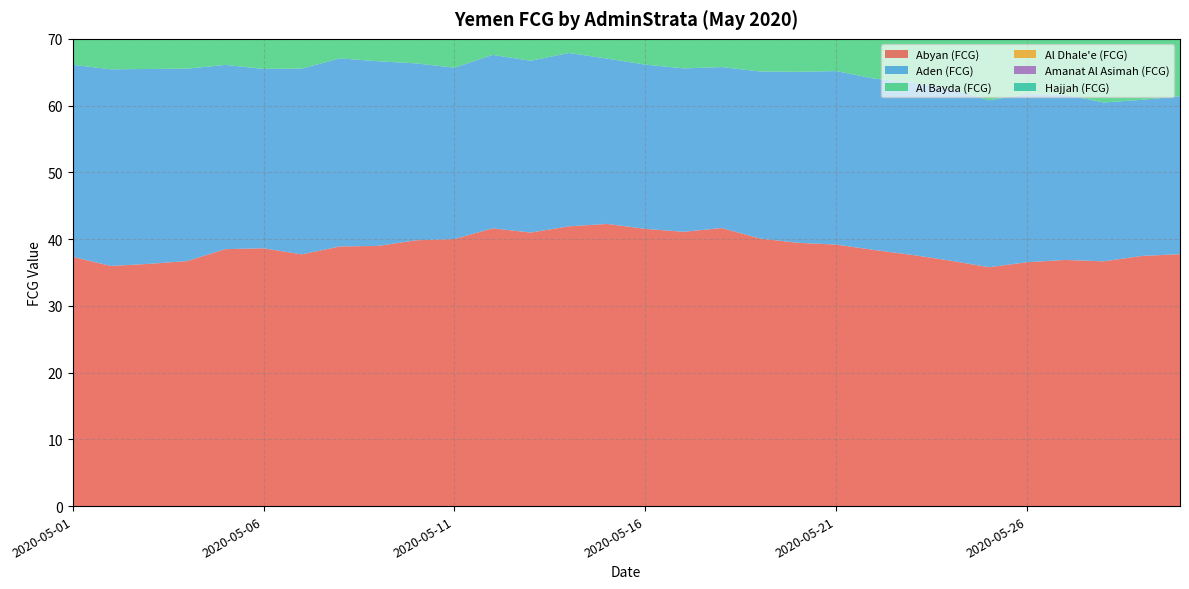

Reading left to right, transcribe all the data shown in this chart.

Abyan (FCG): 37.3	36.0	36.3	36.7	38.5	38.6	37.7	38.9	39.0	39.8	40.0	41.6	41.0	41.9	42.3	41.5	41.1	41.7	40.1	39.4	39.2	38.4	37.6	36.8	35.8	36.5	36.9	36.7	37.5	37.7
Aden (FCG): 28.8	29.5	29.2	28.8	27.6	26.9	27.8	28.2	27.7	26.5	25.7	26.0	25.7	26.0	24.8	24.6	24.5	24.1	25.0	25.6	26.0	25.7	25.8	25.7	25.0	25.2	24.7	23.8	23.4	23.6
Al Bayda (FCG): 52.8	53.2	52.4	53.0	52.0	51.2	49.6	49.9	48.7	49.0	50.9	49.8	49.9	48.6	46.9	45.9	45.0	44.4	44.7	44.2	44.3	42.9	41.6	40.5	40.3	40.7	40.9	43.1	42.3	45.8
Al Dhale'e (FCG): 51.5	52.2	51.5	51.5	50.3	49.6	48.8	48.0	47.1	45.9	45.3	44.7	46.3	47.5	45.5	46.2	46.2	46.3	45.8	44.1	42.1	40.5	39.0	39.1	37.5	37.0	36.1	36.8	37.6	37.5
Amanat Al Asimah (FCG): 30.7	29.4	29.5	28.5	29.4	29.7	28.4	30.1	29.5	29.6	29.9	29.6	30.1	29.4	30.1	31.3	31.4	31.7	31.4	30.0	29.9	29.9	29.5	29.4	30.4	30.7	29.4	29.2	27.4	28.4
Hajjah (FCG): 31.3	30.8	31.1	29.6	30.6	30.8	31.4	32.0	31.9	32.2	31.4	29.4	27.1	28.9	28.6	29.2	28.9	30.4	31.4	31.2	29.6	29.2	29.2	30.1	30.4	31.3	33.3	33.5	34.2	35.6